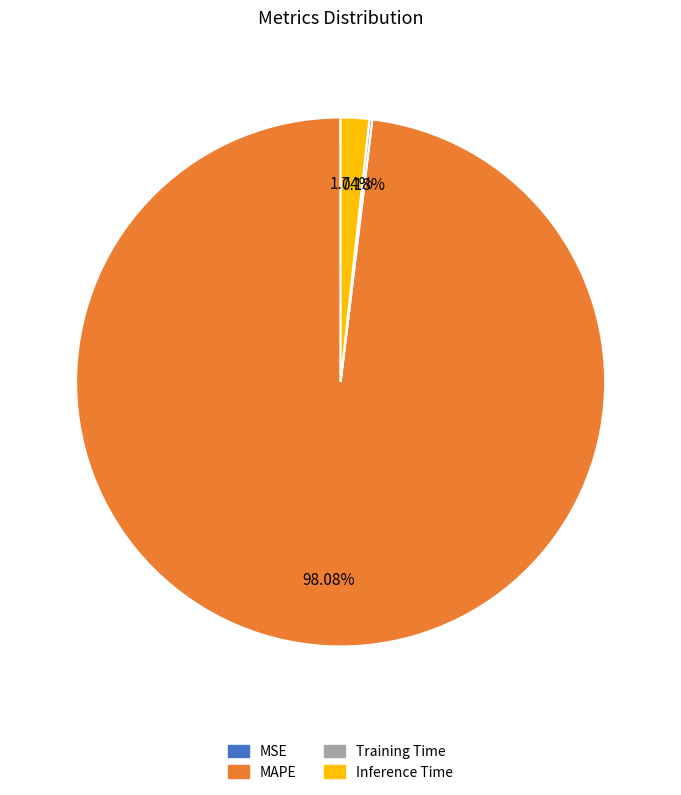

To the nearest percent, what is the average slice percentage?

25%